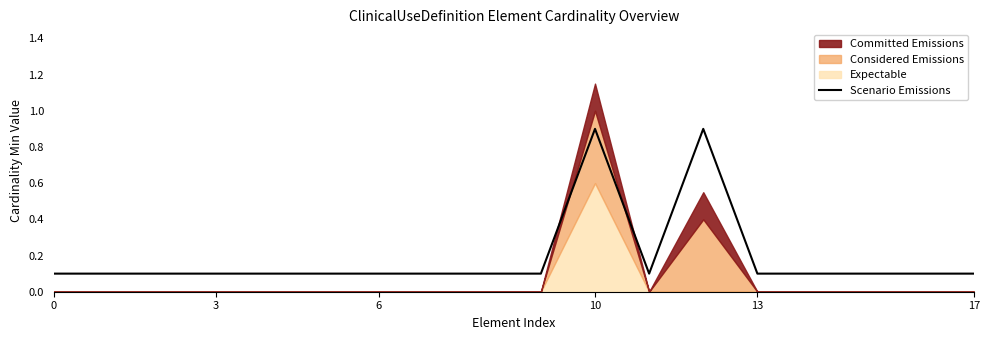

What is the sum of all values?

3.4